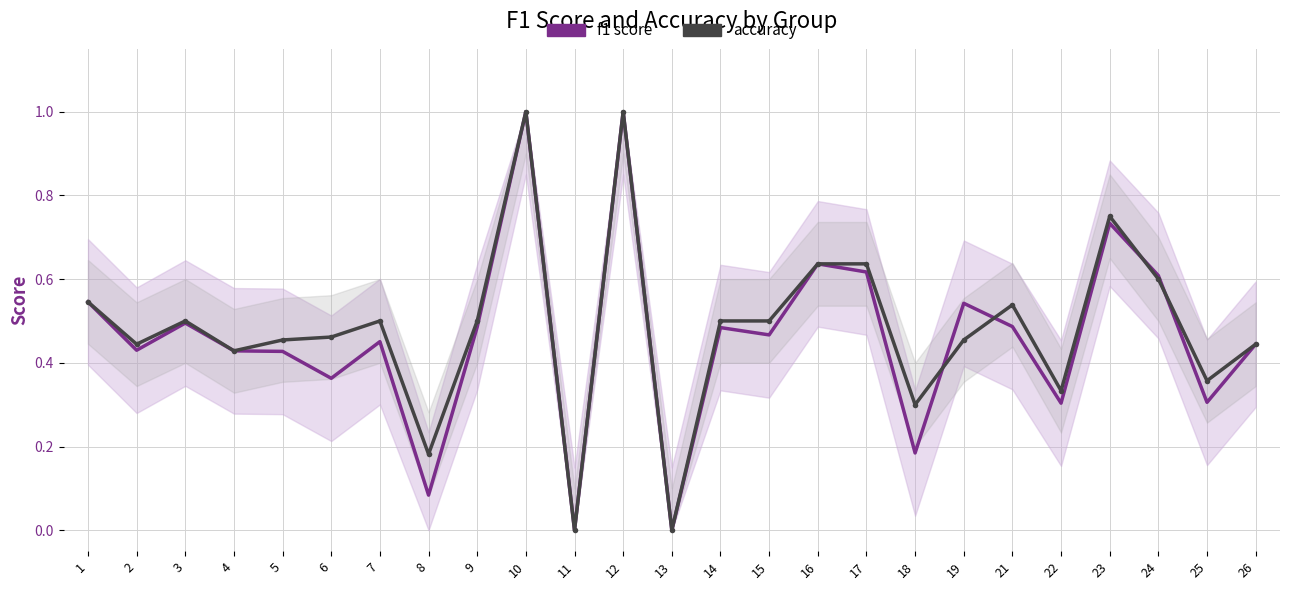

Which category has the lowest value across all series?

11